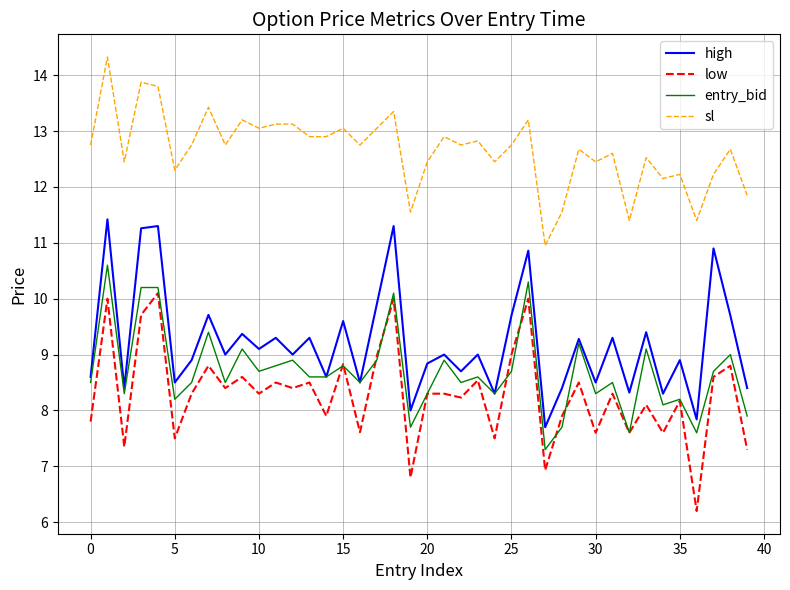

List the series in order of their peak value, highest first.

sl, high, entry_bid, low